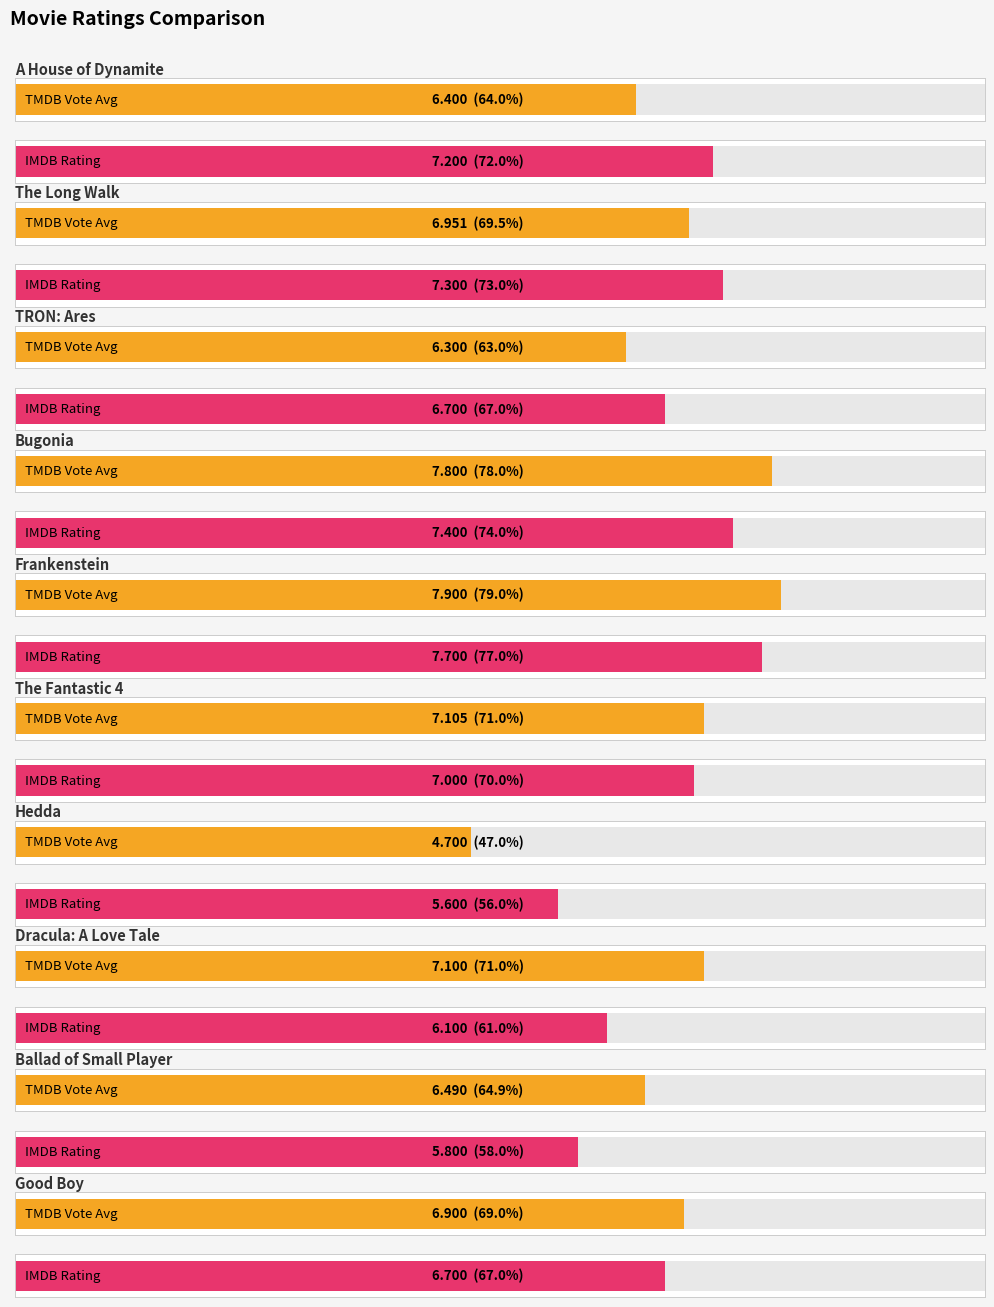

Which series changed the most between The Long Walk and Good Boy?

imdb_rating